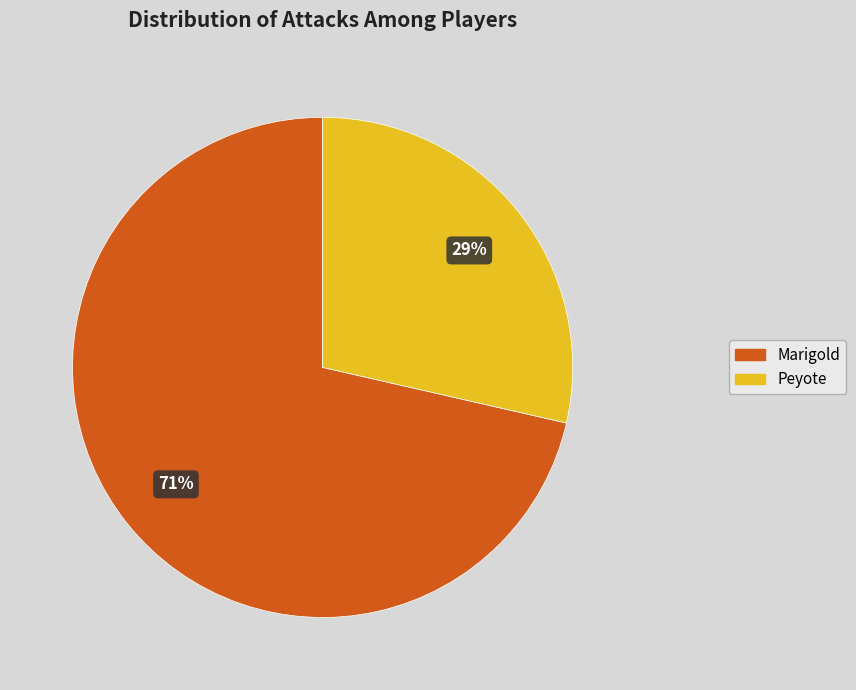

How many segments does this pie chart have?

2